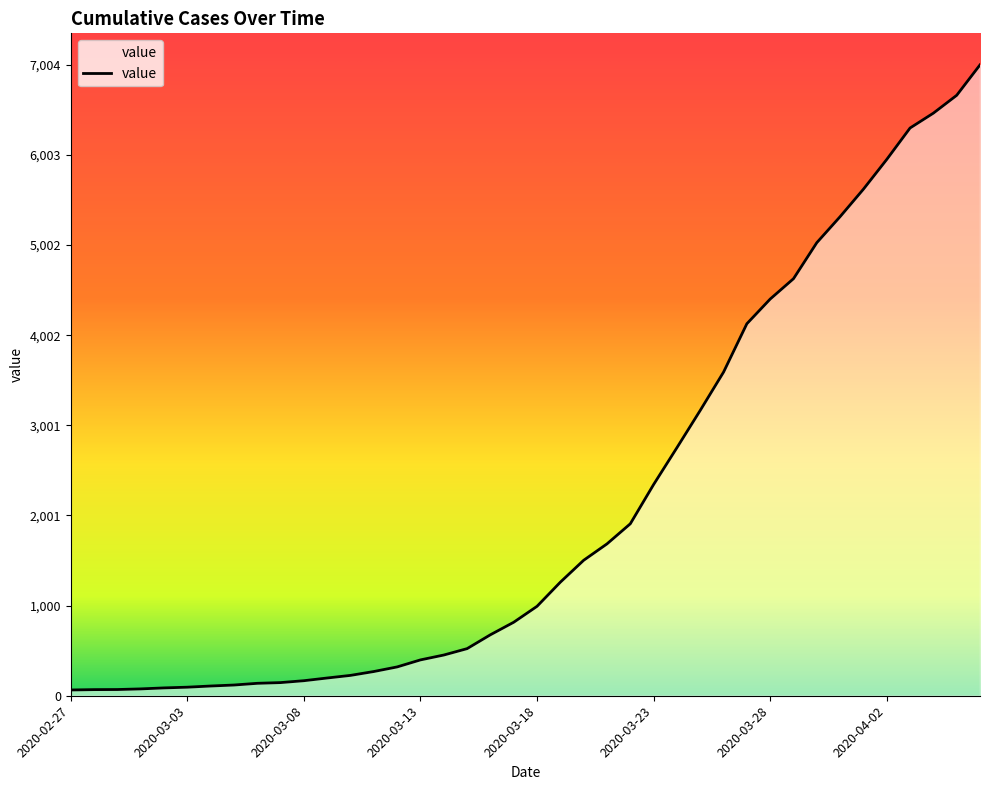

What is the maximum value shown in the chart?

7004